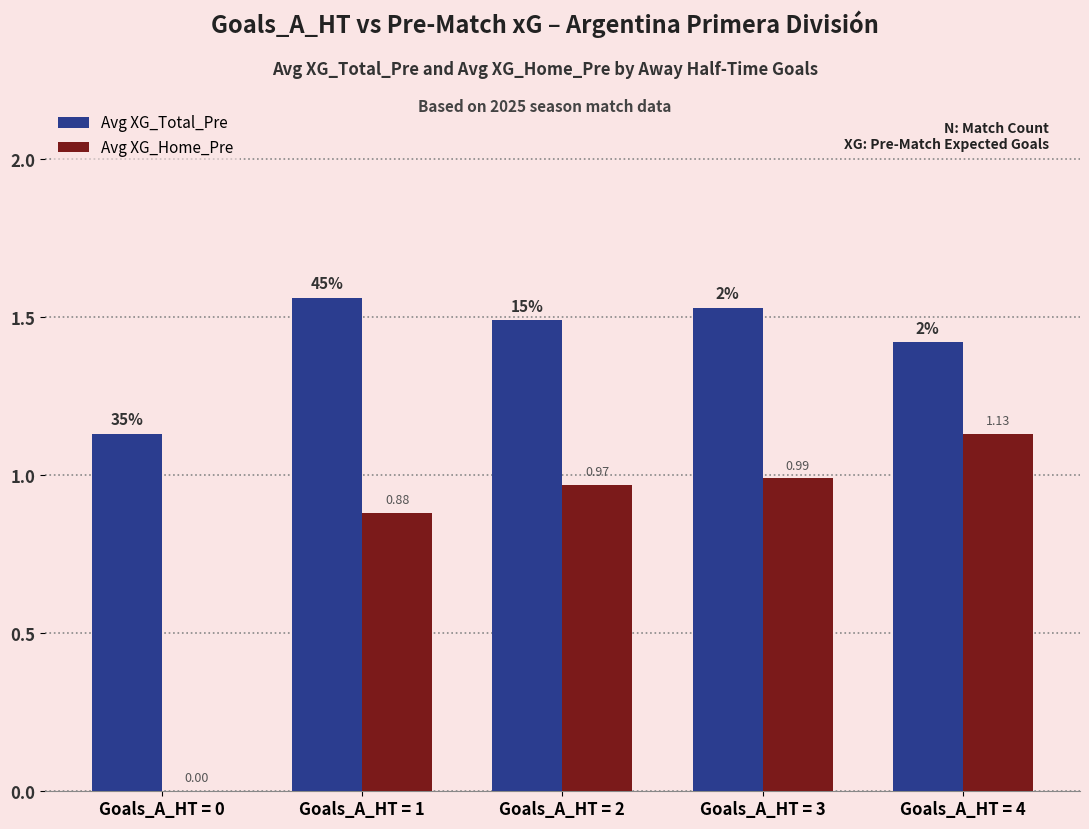

Which series has the widest spread of values?

Avg XG_Home_Pre